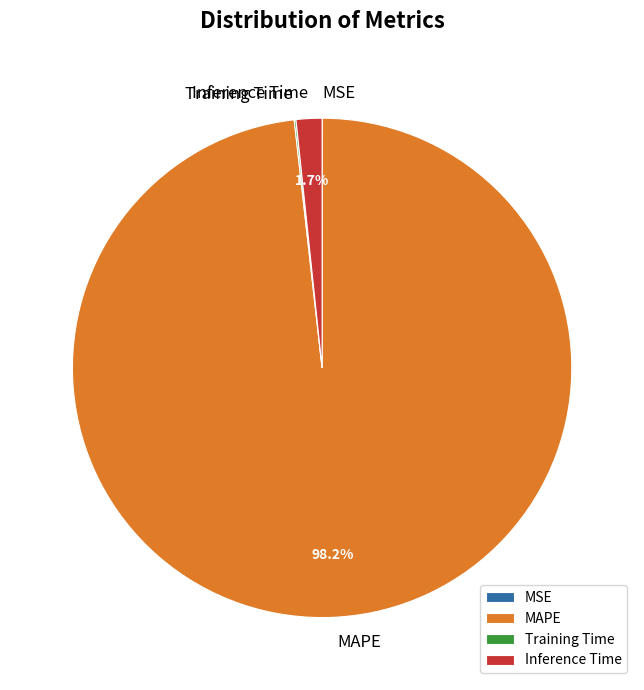

Which slice is the largest?

MAPE